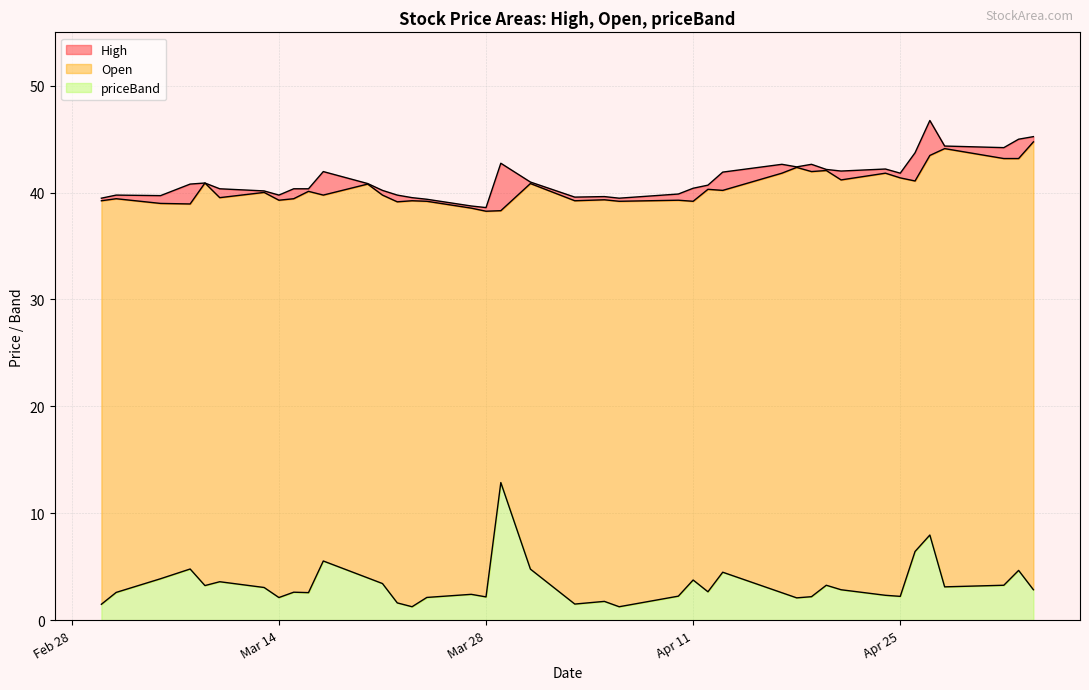

Reading right to left, extract all data points from this chart.

High: 45.2	45.0	44.2	44.4	46.8	43.7	41.8	42.2	42.0	42.2	42.6	42.4	42.6	41.9	40.7	40.4	39.9	39.5	39.6	39.6	41.0	42.8	38.6	38.8	39.4	39.5	39.8	40.2	40.9	42.0	40.4	40.4	39.8	40.2	40.4	40.9	40.8	39.7	39.8	39.5
Open: 44.8	43.2	43.2	44.1	43.5	41.1	41.4	41.8	41.2	42.1	42.0	42.4	41.8	40.2	40.3	39.2	39.3	39.2	39.3	39.2	40.9	38.3	38.3	38.5	39.2	39.2	39.1	39.8	40.8	39.8	40.1	39.4	39.3	40.0	39.5	40.9	38.9	39.0	39.4	39.2
priceBand: 2.8	4.7	3.3	3.1	8.0	6.4	2.2	2.3	2.8	3.3	2.2	2.1	2.6	4.5	2.6	3.8	2.2	1.2	1.8	1.5	4.8	12.9	2.2	2.4	2.1	1.2	1.6	3.4	4.0	5.5	2.6	2.6	2.1	3.0	3.6	3.2	4.8	3.9	2.6	1.5